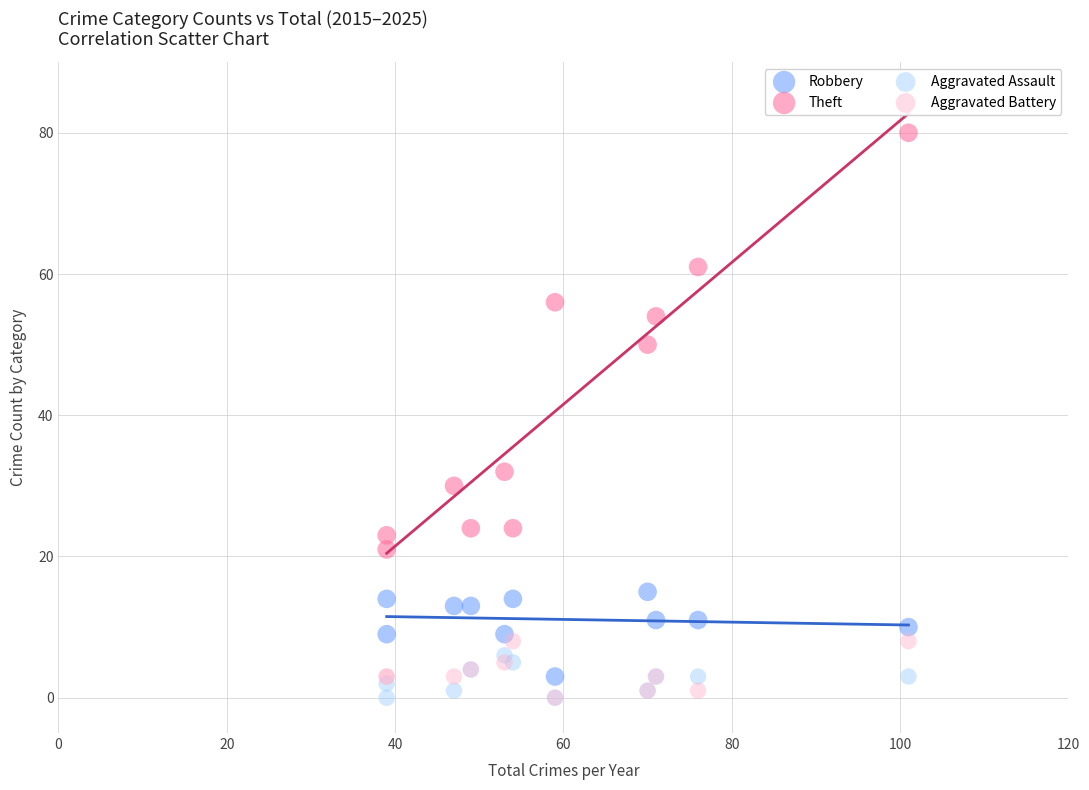

Which series contains the highest Y value?

Theft